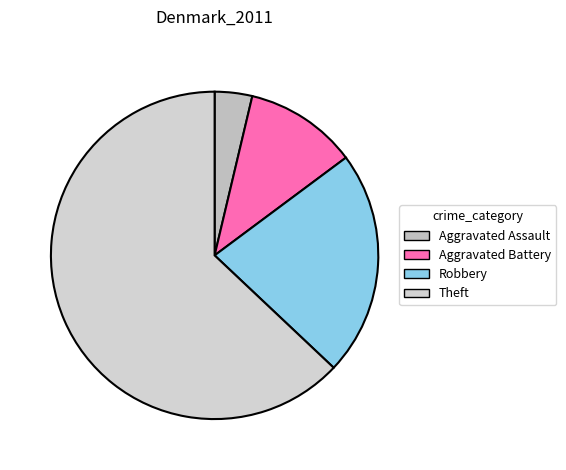

Rank the categories by value from lowest to highest.

Aggravated Assault, Aggravated Battery, Robbery, Theft